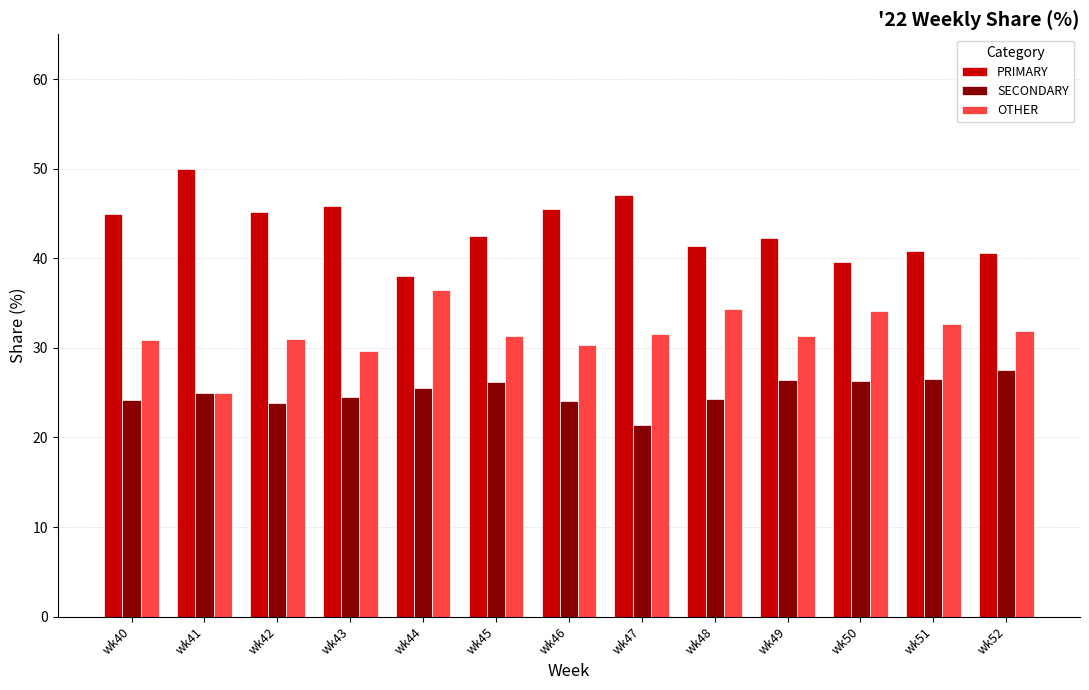

What are all the series names shown in the legend?

PRIMARY, SECONDARY, OTHER